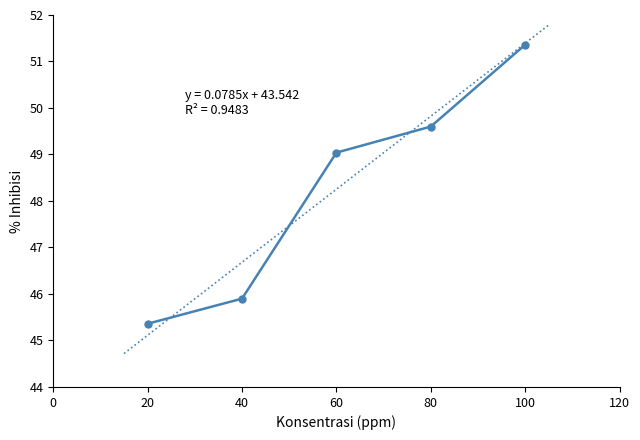

What is the greatest value displayed?

51.4